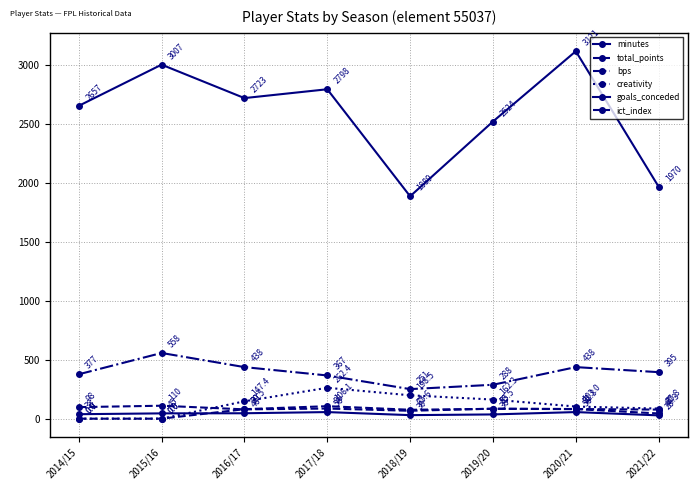

Which category has the lowest value in the total_points series?

2018/19